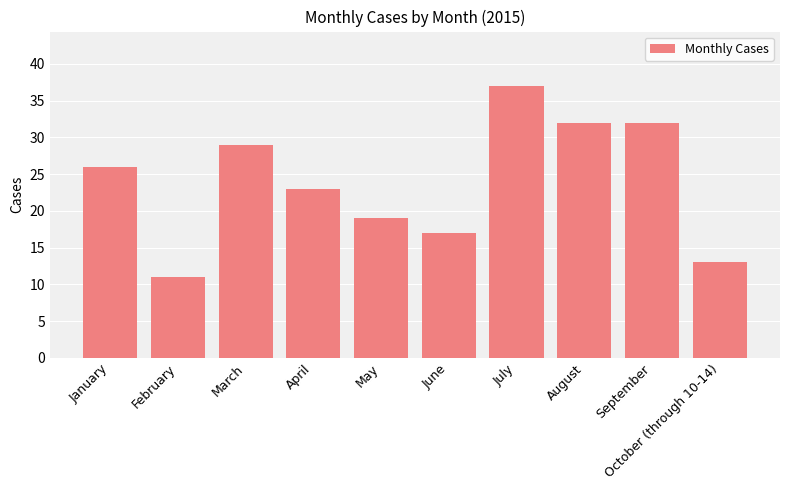

Between January and June, which is larger?

January